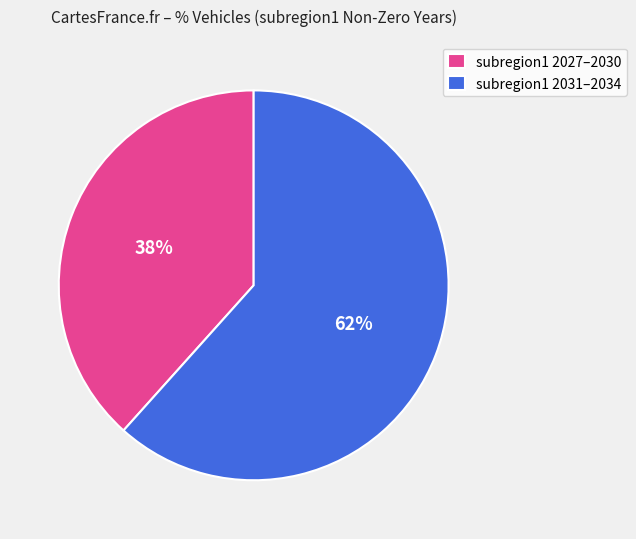

What is the ratio of the value at subregion1 2031–2034 to the value at subregion1 2027–2030?

1.6